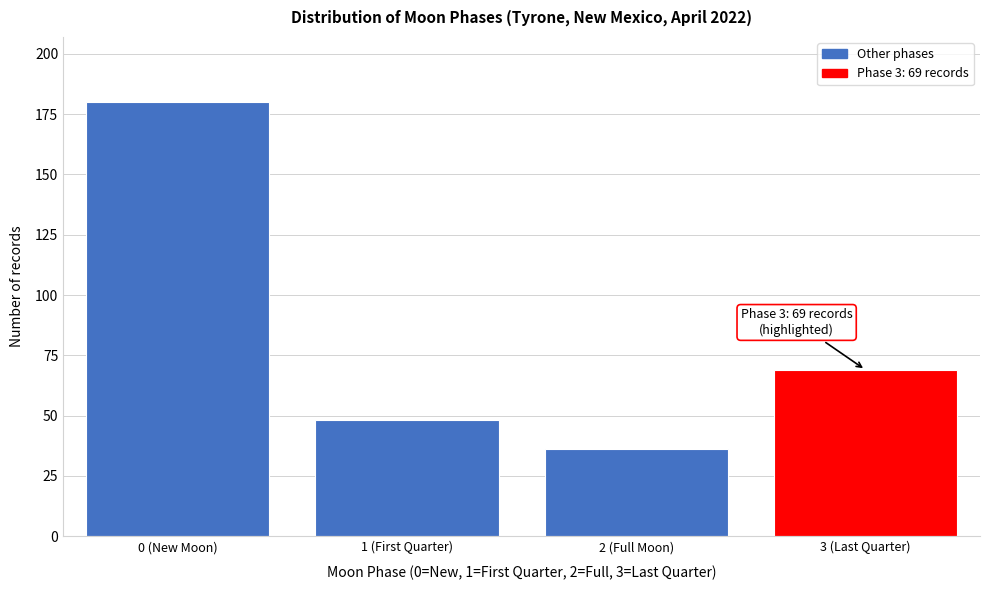

Reading left to right, transcribe all the data shown in this chart.

0 (New Moon)=180	1 (First Quarter)=48	2 (Full Moon)=36	3 (Last Quarter)=69